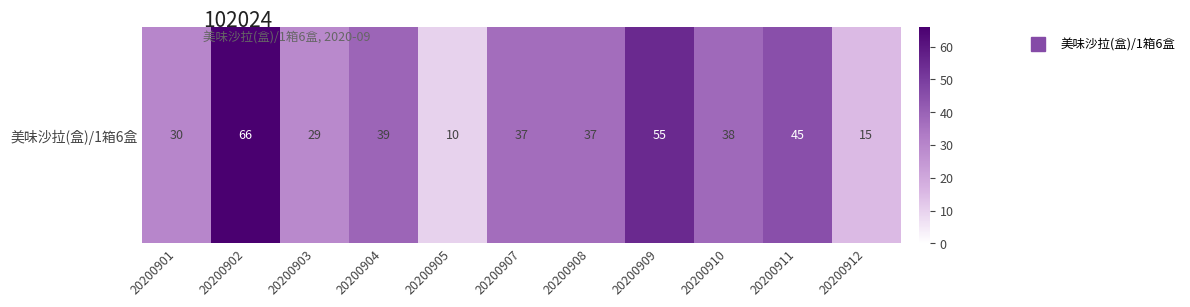

Is it true that the value at 20200912 is 10?

False